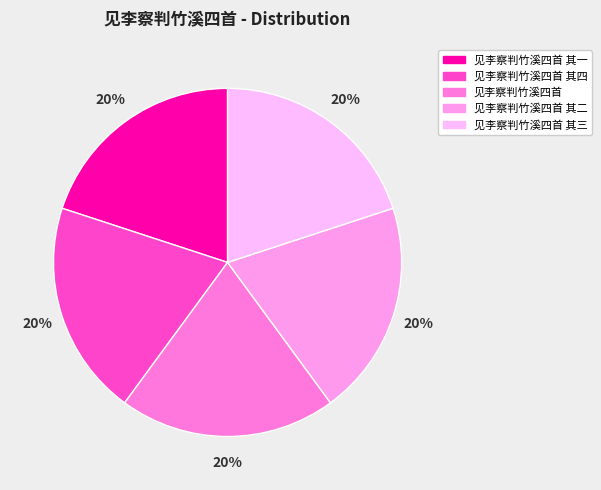

How many slices are in this pie chart?

5